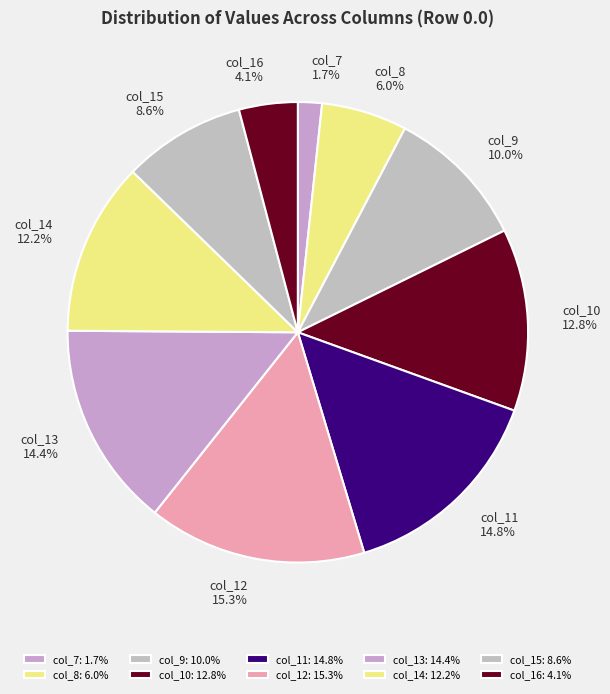

Is it true that col_13 is 23% of the pie?

False